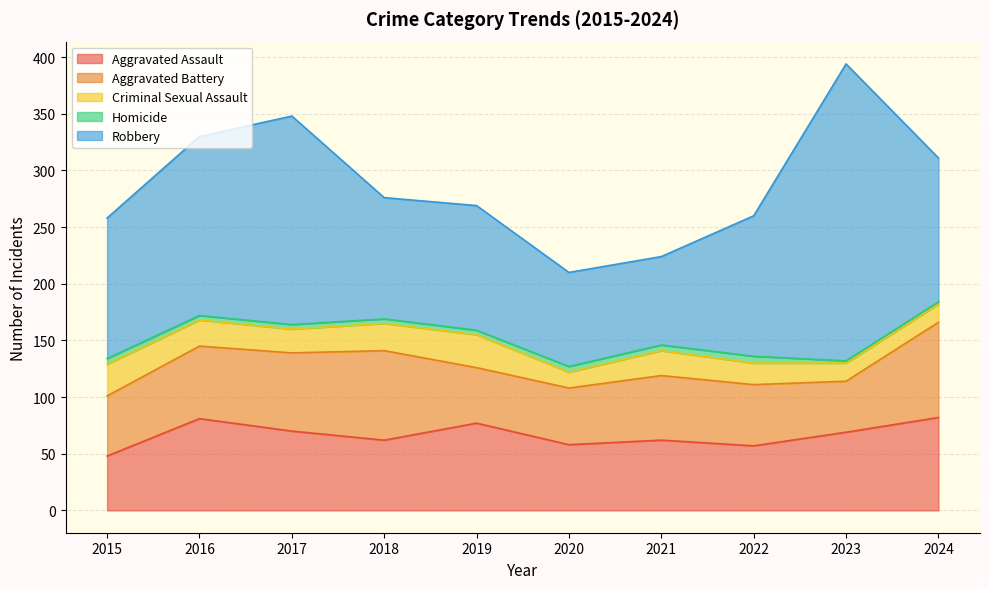

Reading left to right, extract all data points from this chart.

Aggravated Assault: 48	81	70	62	77	58	62	57	69	82
Aggravated Battery: 53	64	69	79	49	50	57	54	45	84
Criminal Sexual Assault: 28	23	21	24	29	14	22	19	16	16
Homicide: 5	4	4	4	4	5	5	6	2	2
Robbery: 124	158	184	107	110	83	78	124	262	127